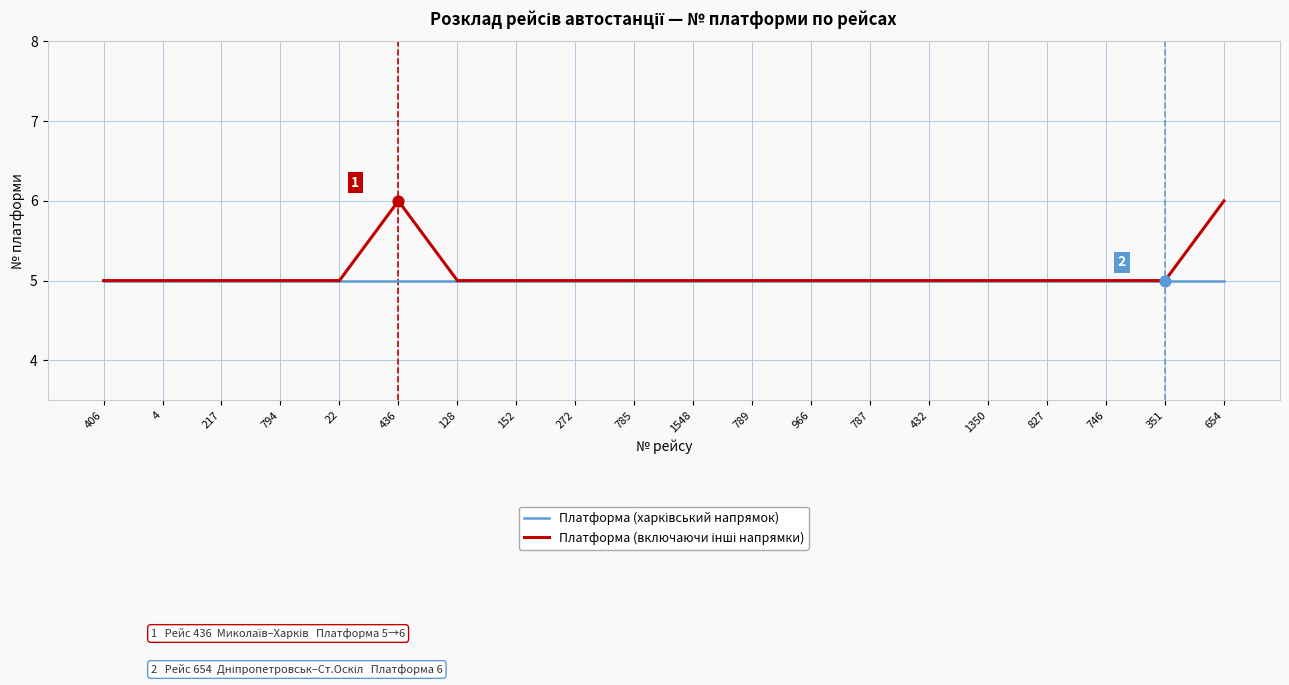

What is the total value across all series at 128?

10